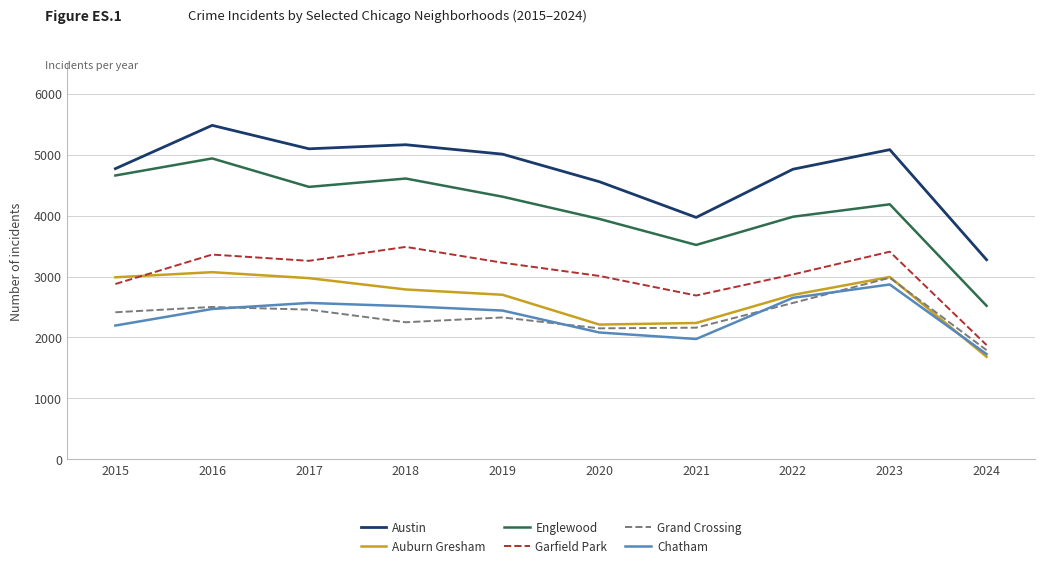

The Auburn Gresham series shows 2700 at 2019. True or false?

True